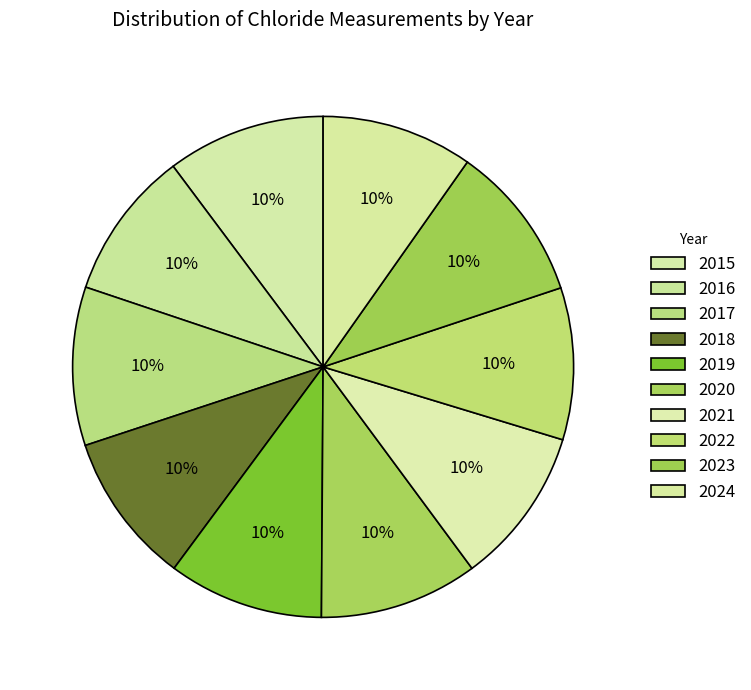

The 2015 slice represents 10% of the pie. True or false?

True